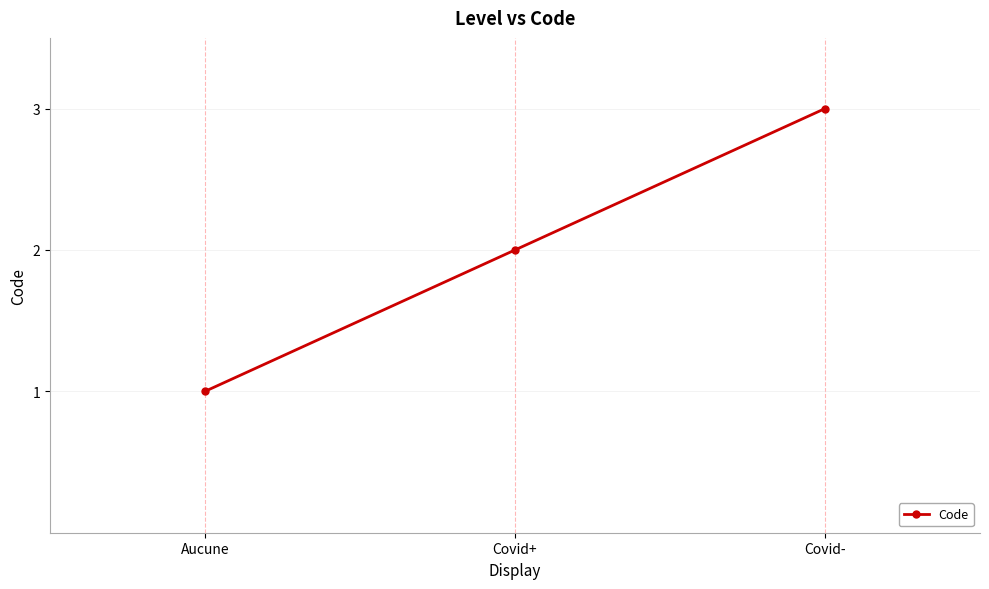

Which category has the highest value across all series?

Covid-